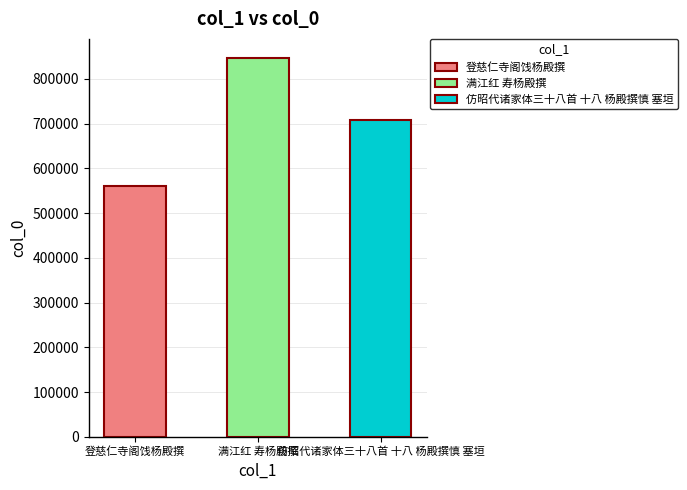

What is the sum of the values at 登慈仁寺阁饯杨殿撰 and 满江红 寿杨殿撰?

1407721